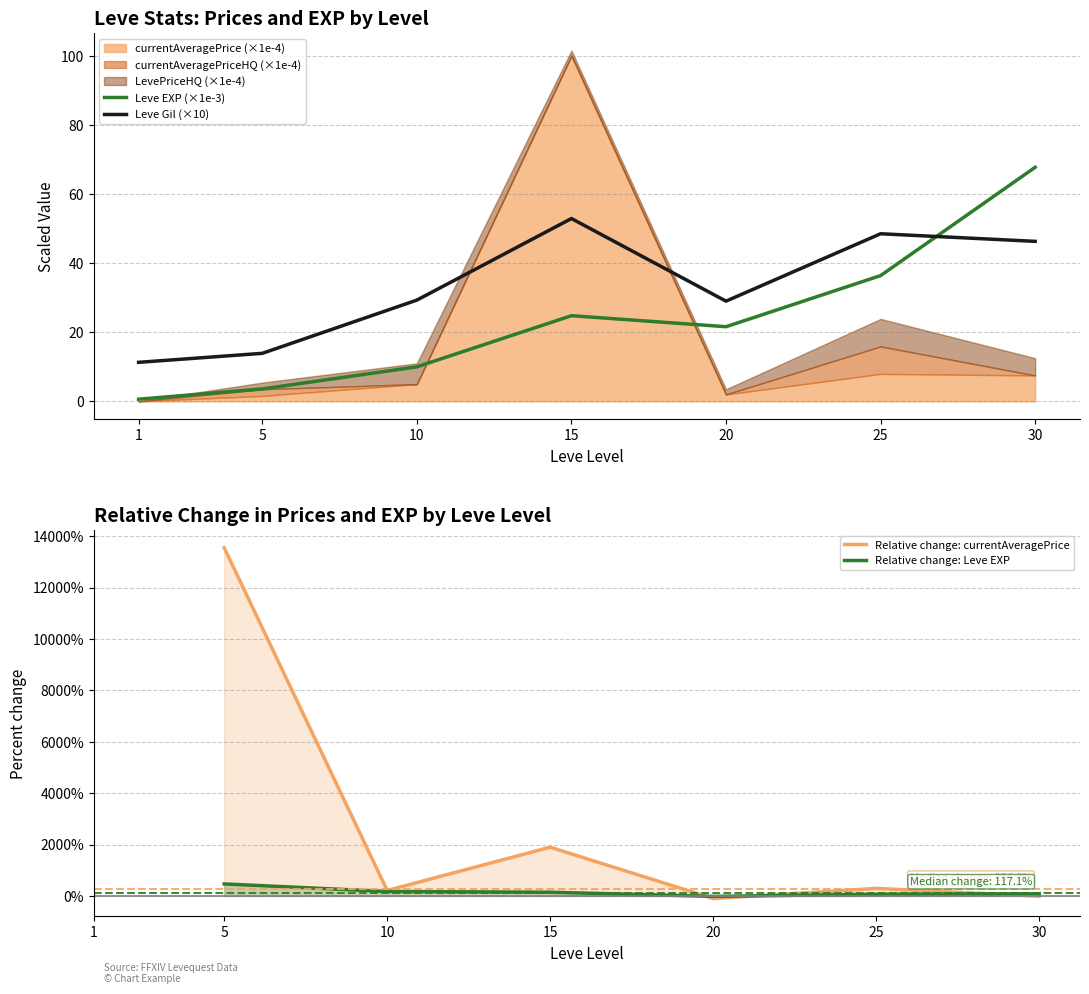

At which category does the chart reach its peak across all series?

5